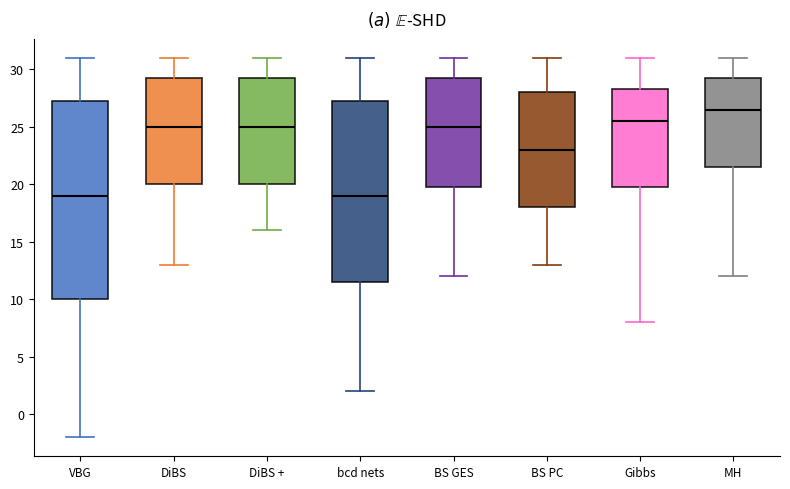

Comparing the boxes themselves (not the whiskers), which one is the tallest?

VBG